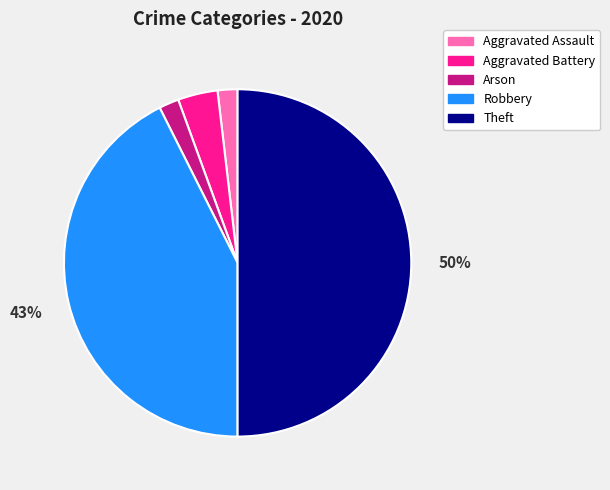

Do Theft and Aggravated Battery together represent more than half of the pie?

Yes